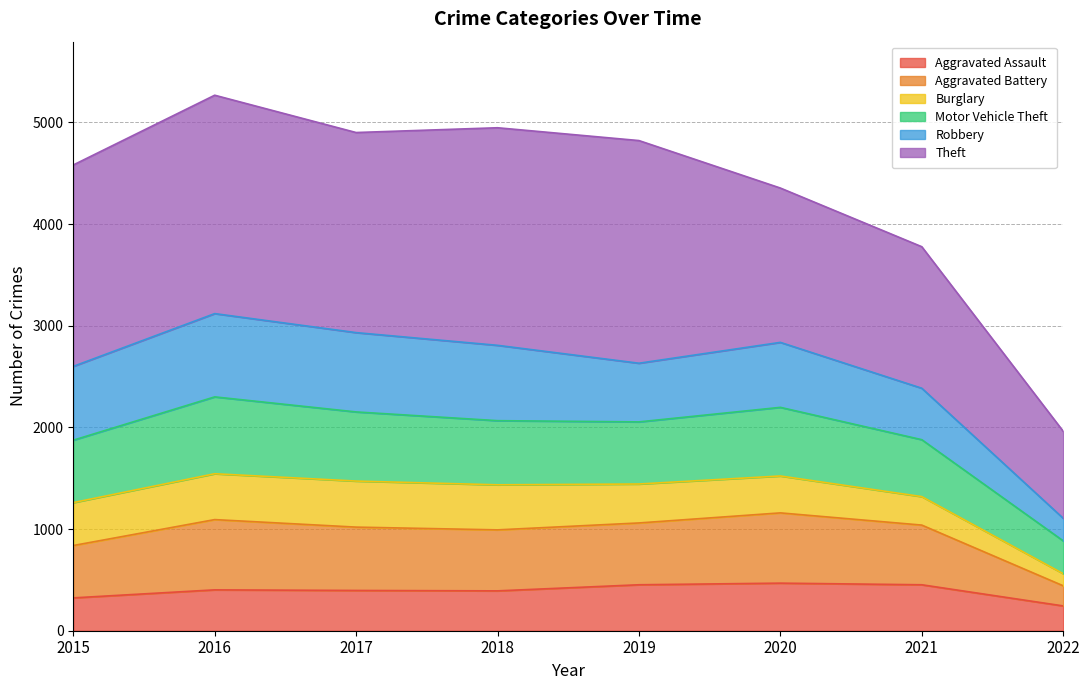

What are all the series names shown in the legend?

Aggravated Assault, Aggravated Battery, Burglary, Motor Vehicle Theft, Robbery, Theft